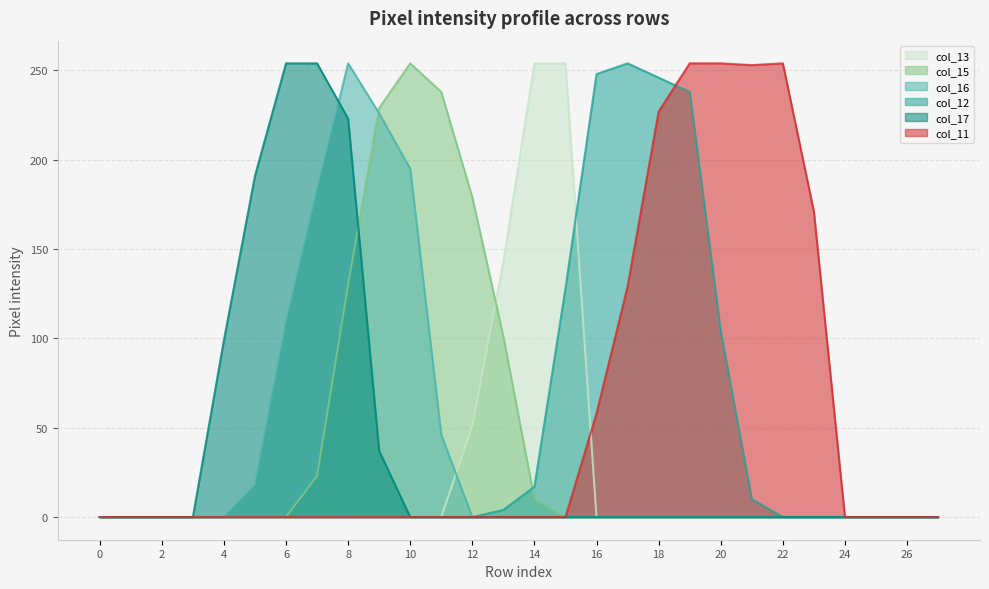

True or false: col_15 and col_16 intersect in this chart.

True